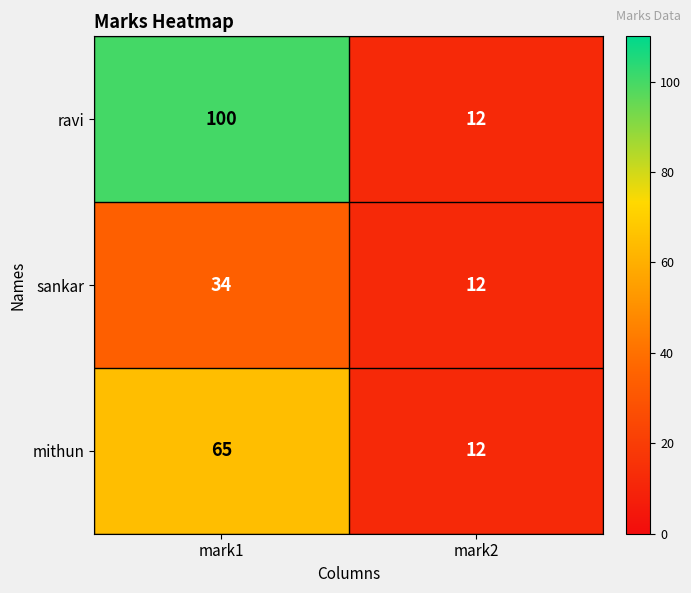

Read the mithun value at mark2.

12